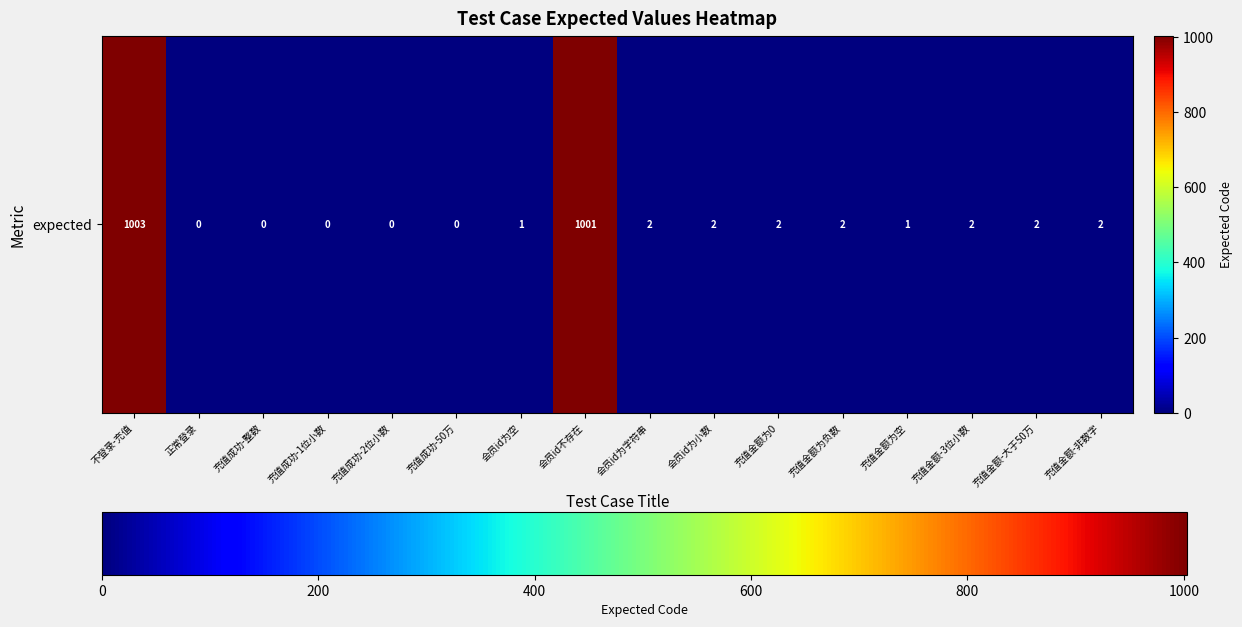

Reading left to right, what are all the values shown in this chart?

1003	0	0	0	0	0	1	1001	2	2	2	2	1	2	2	2